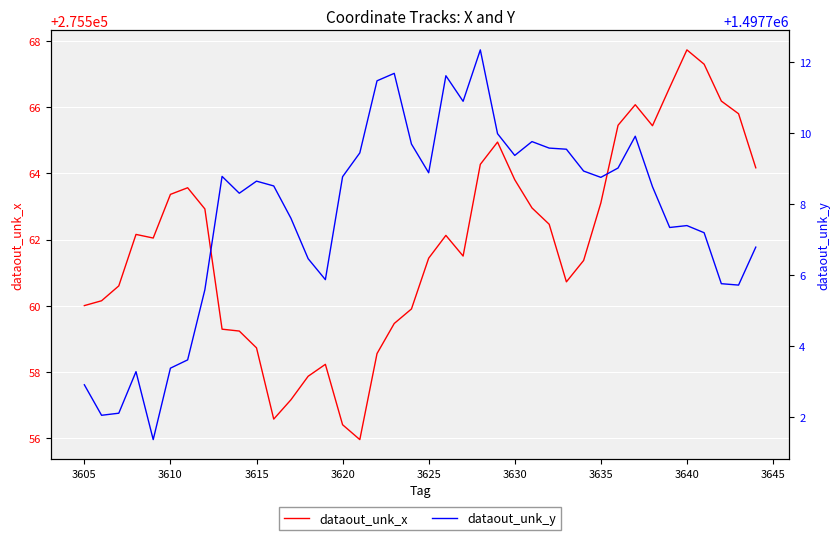

What is the average value of the dataout_unk_y series?

1497707.7